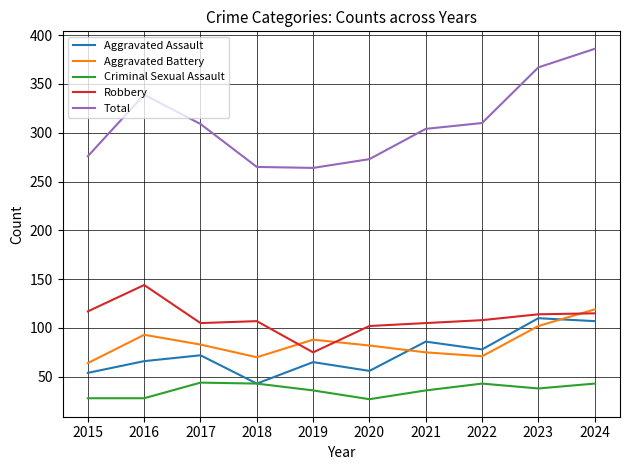

What is the total value across all series at 2024?

770